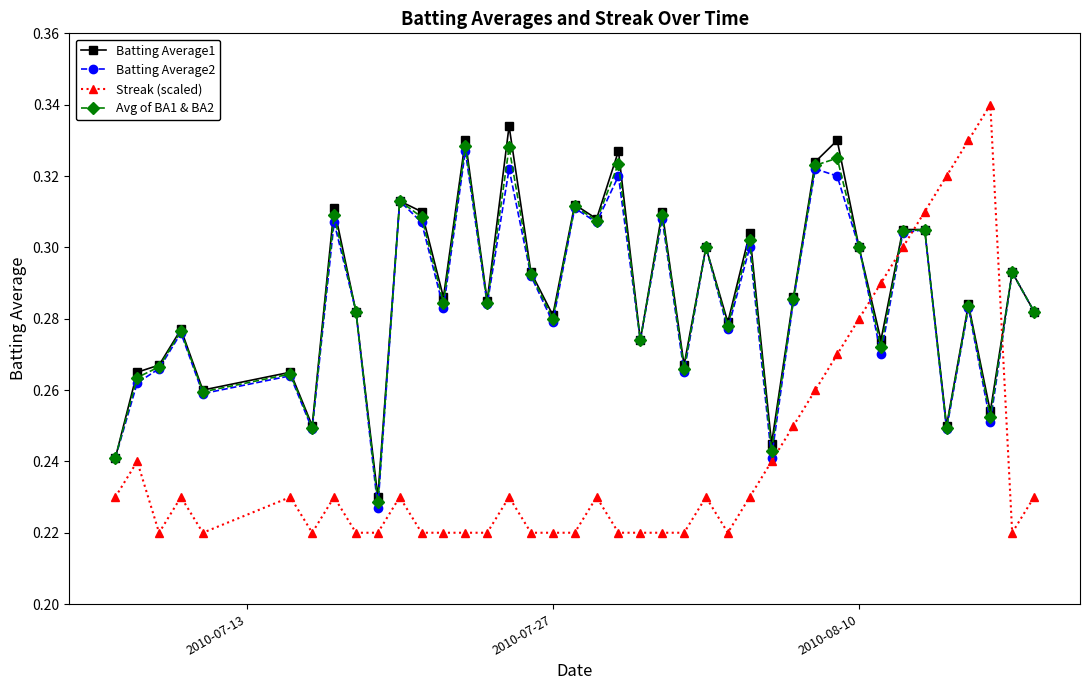

How many Streak (scaled) values are between 0 and 1?

40